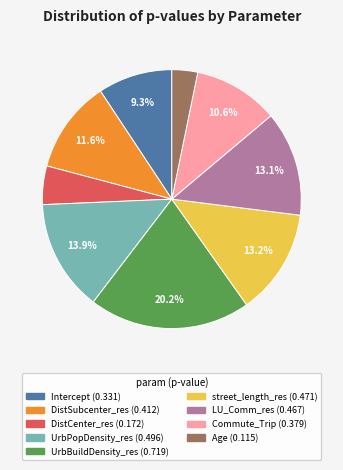

To the nearest percent, what is the average slice percentage?

11%